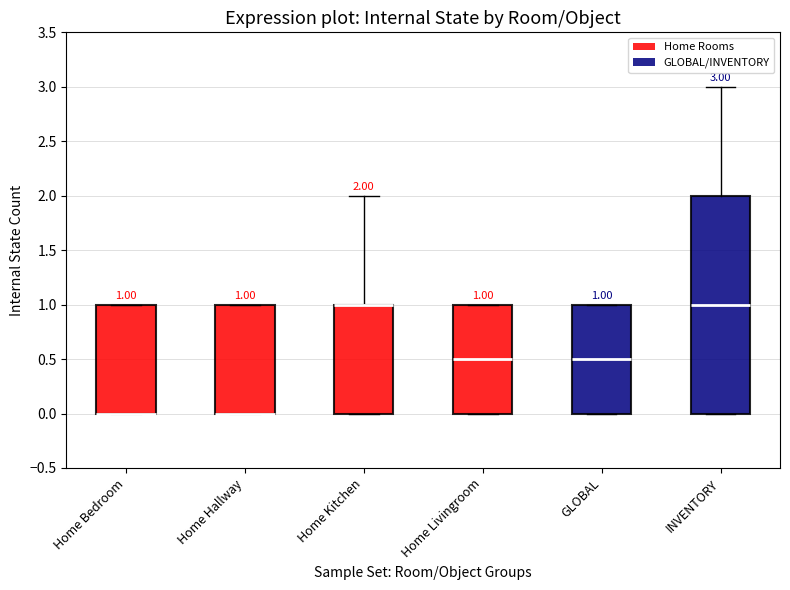

Which box is the tallest, from its lower edge to its upper edge?

INVENTORY